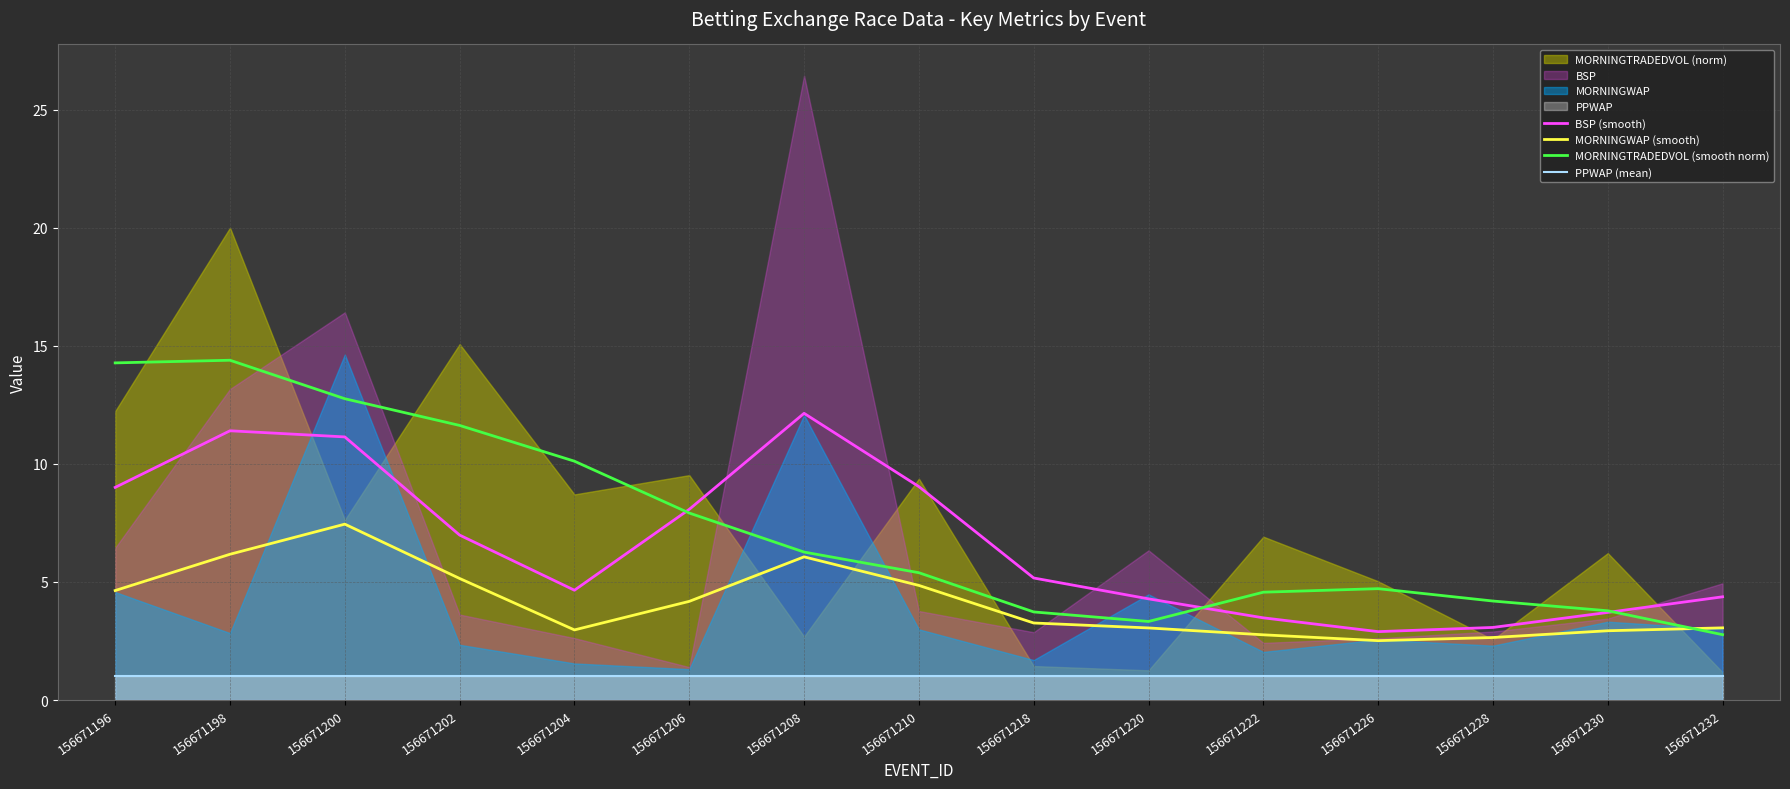

Is the value of BSP (smooth) at 156671218 greater than the value of MORNINGWAP (smooth) at 156671222?

Yes